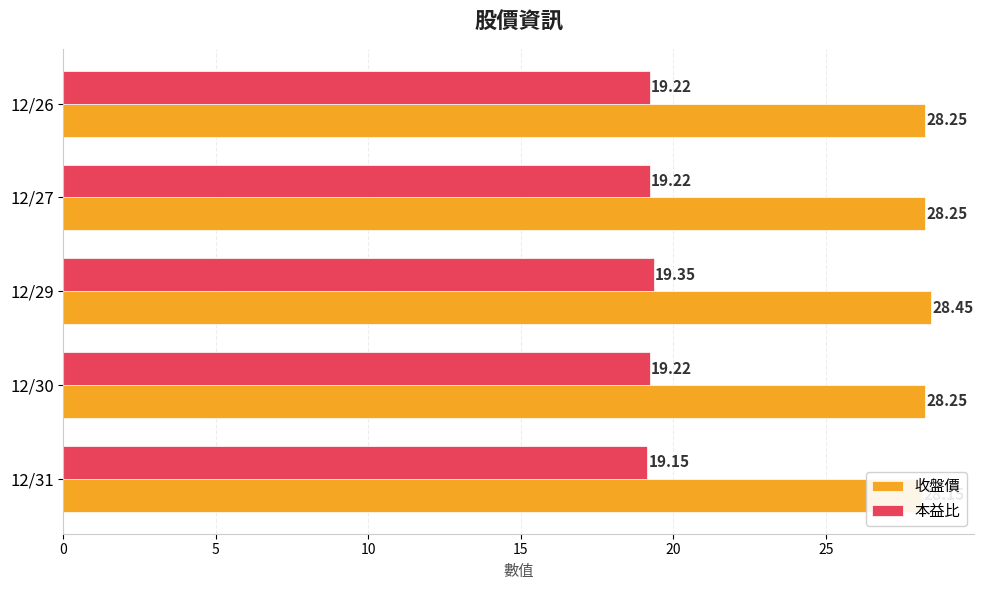

Which series has the largest total across all categories?

收盤價